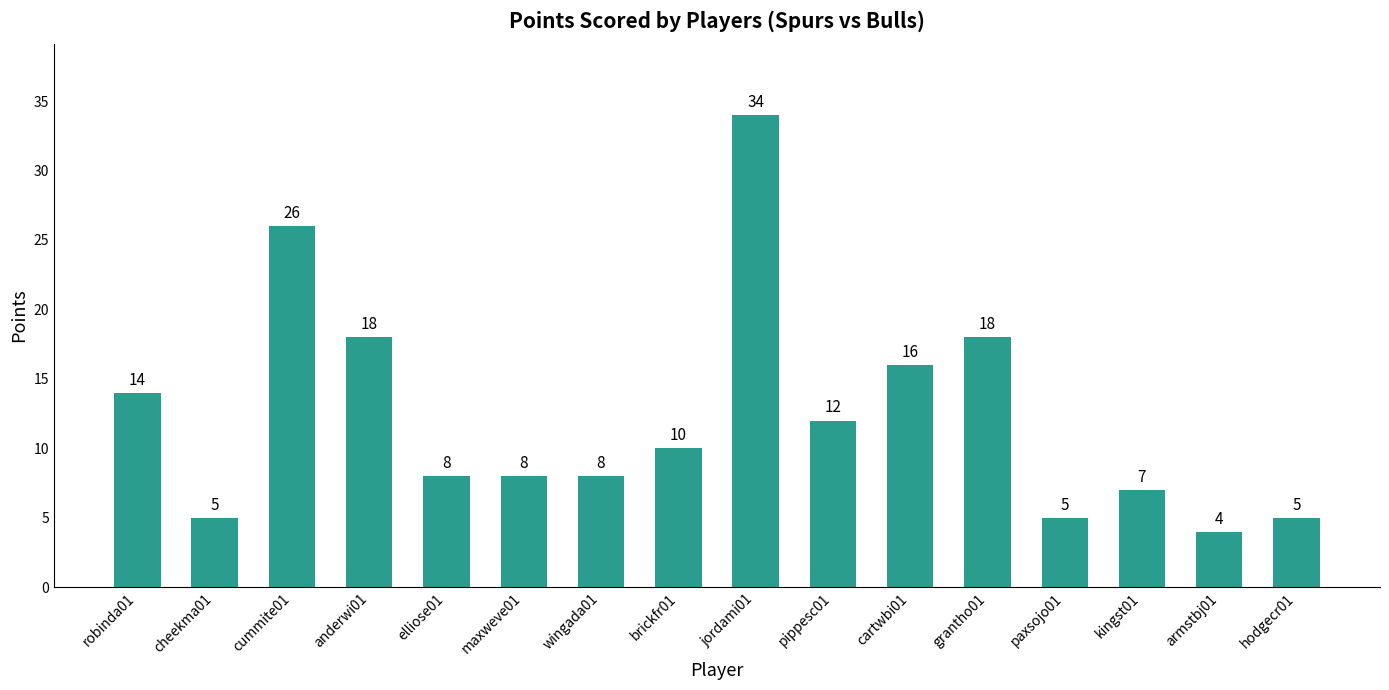

What is the label of the 11th bar from the left?

cartwbi01